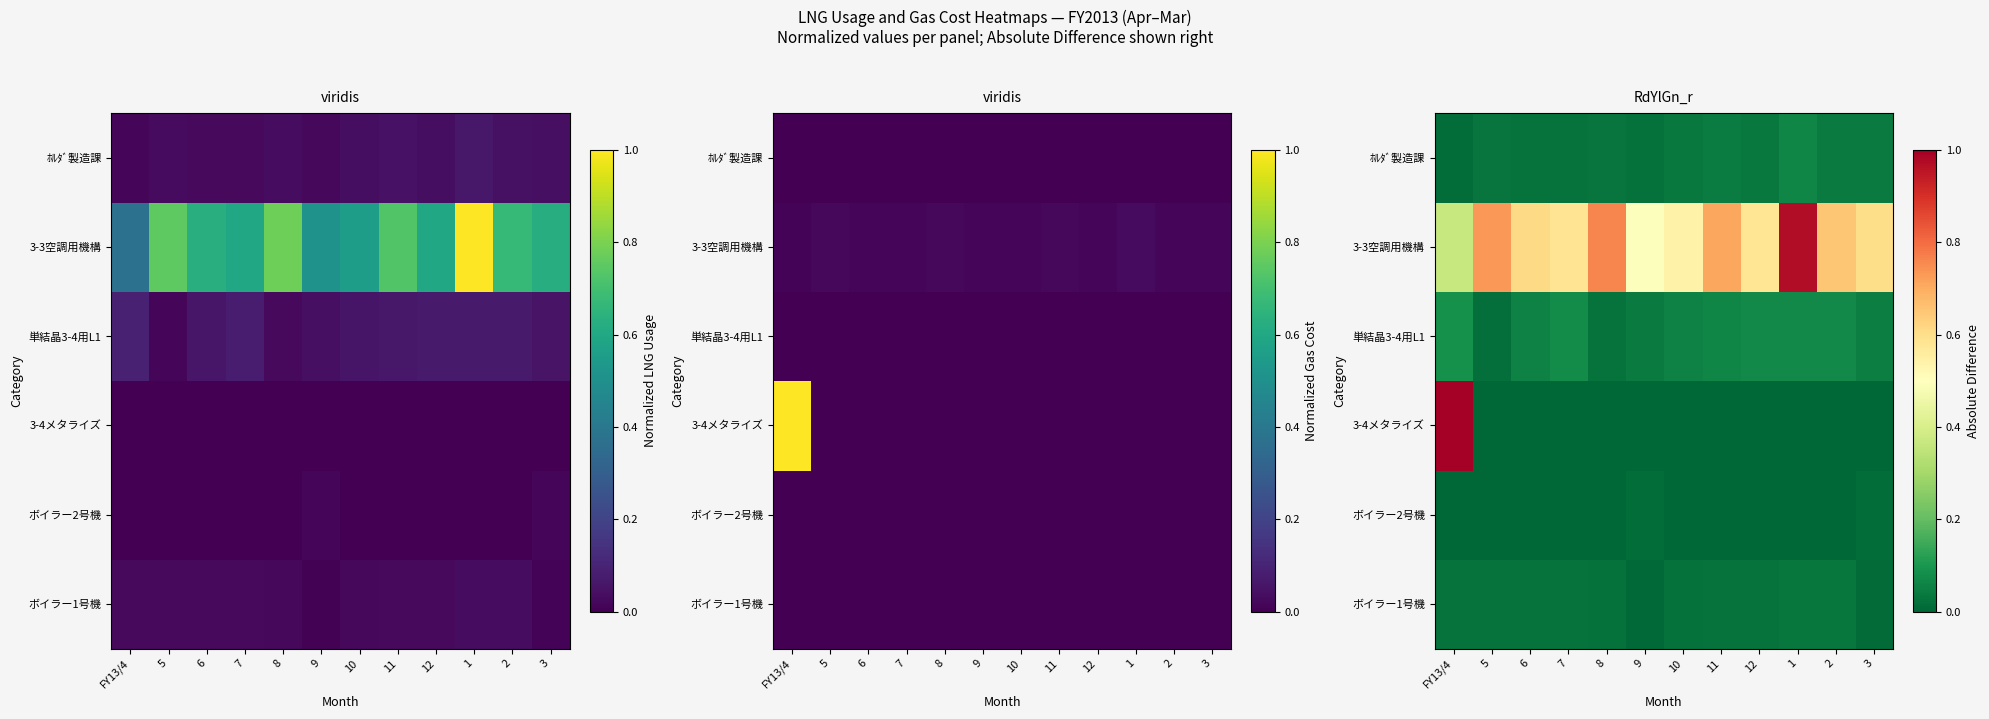

The ボイラー1号機 series shows 0.0 at 10. True or false?

False